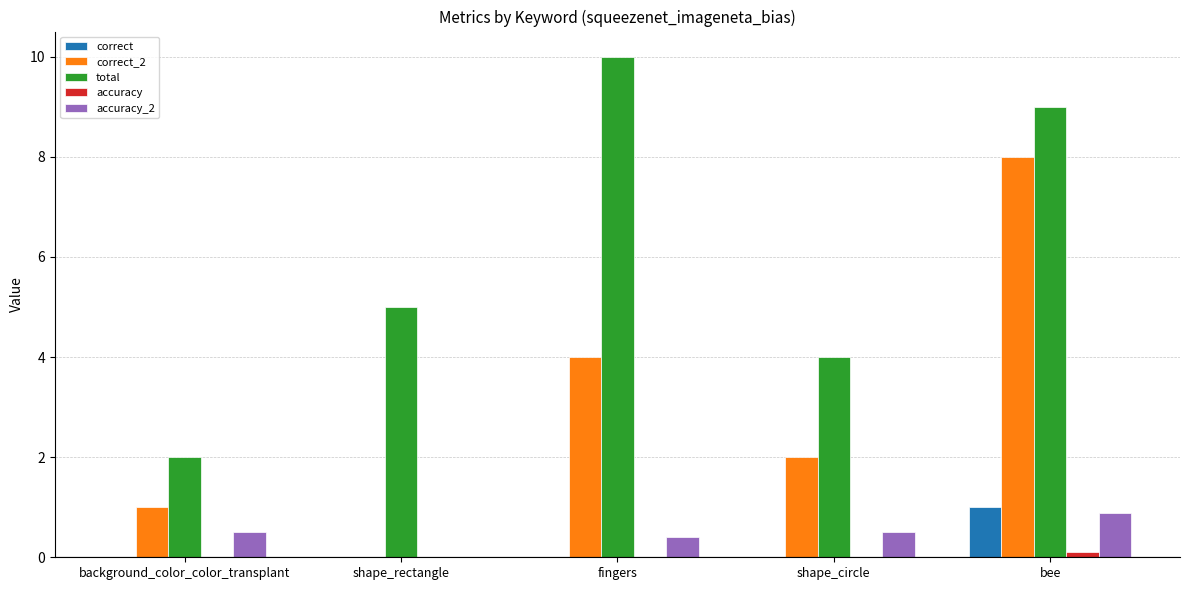

Which label corresponds to the largest value in the chart?

fingers